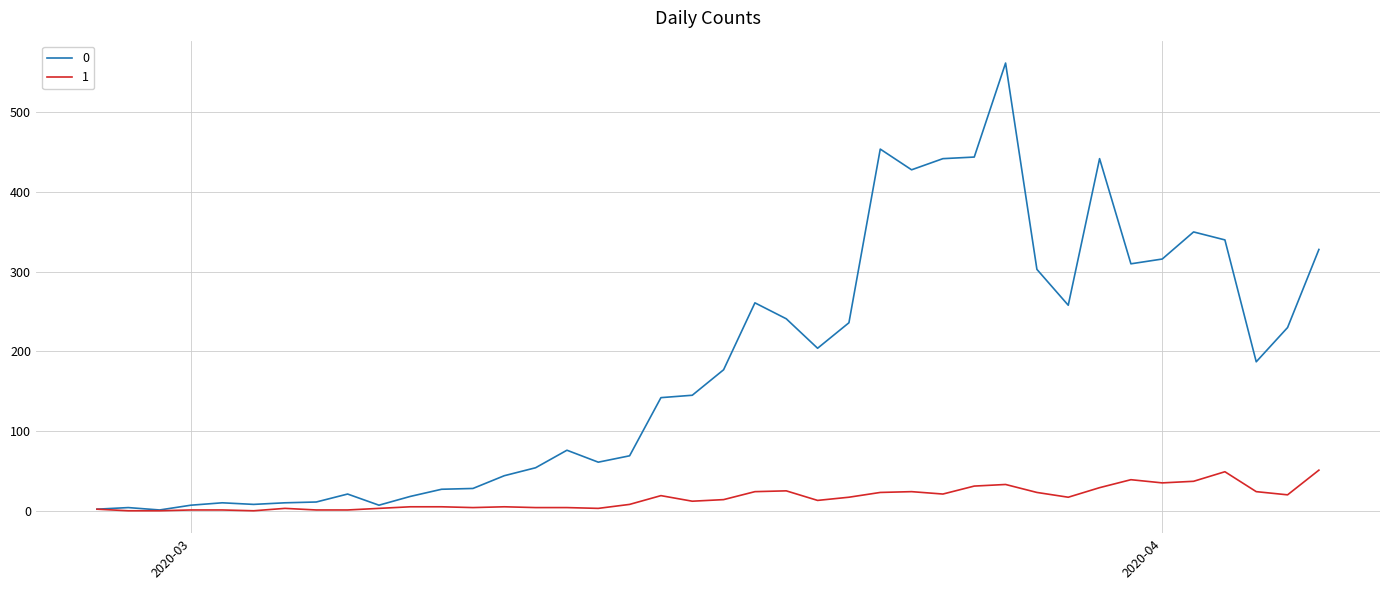

List the series in order of their overall mean, highest first.

0, 1